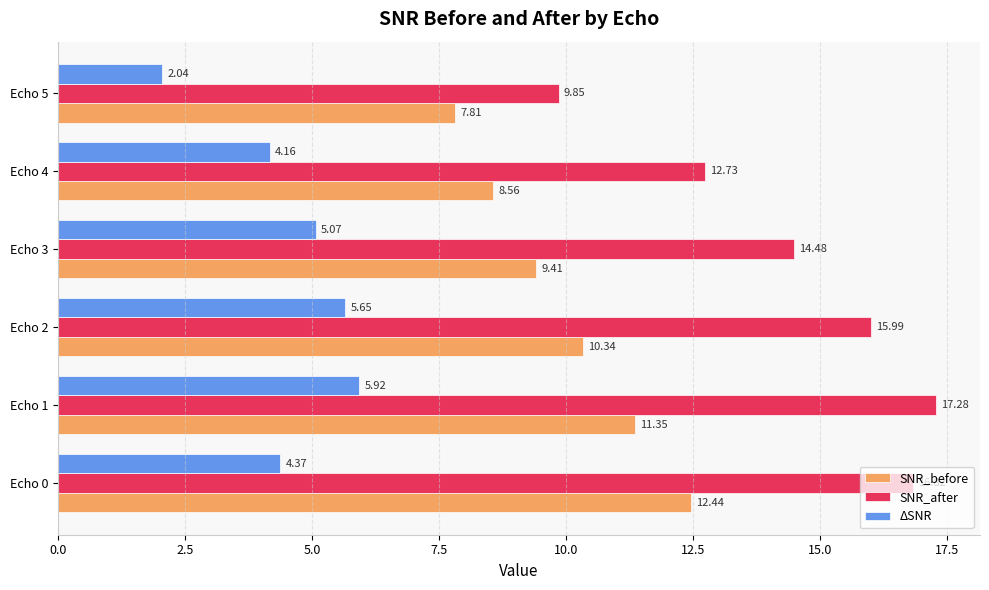

At which category is the sum across all series the highest?

Echo 1